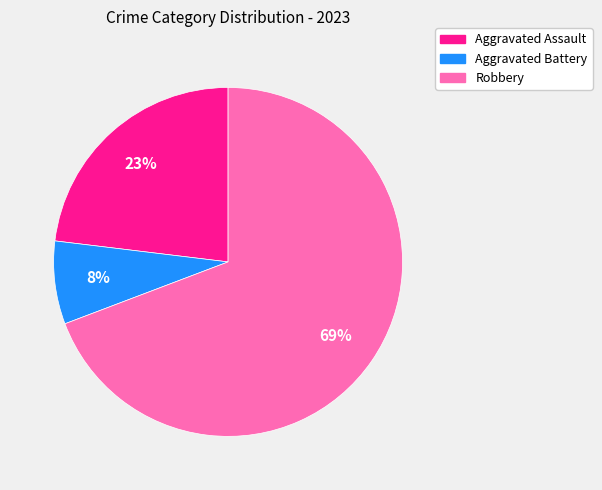

Rank the categories by value from highest to lowest.

Robbery, Aggravated Assault, Aggravated Battery